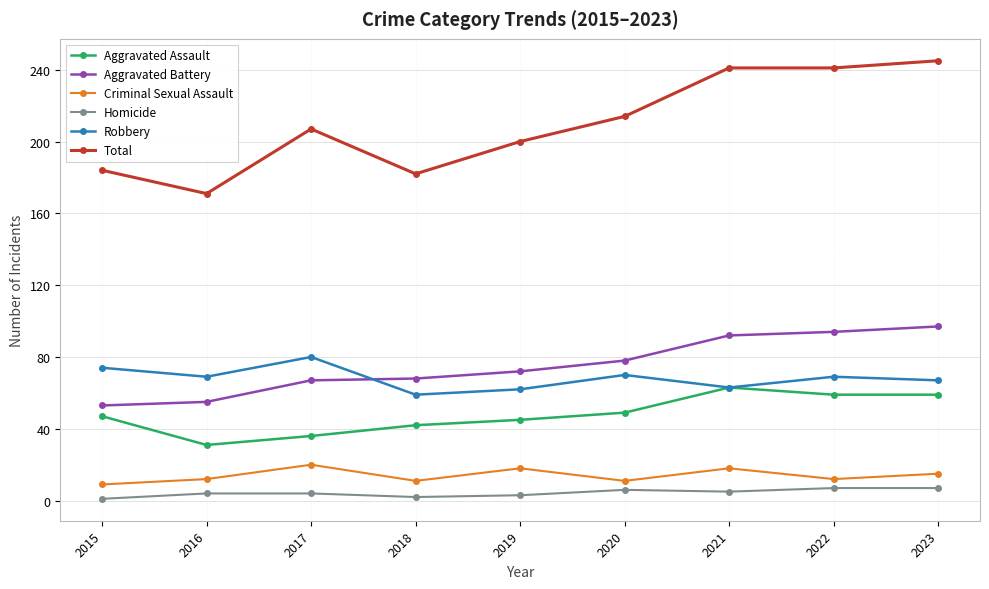

The value of Aggravated Assault at 2019 is 13. True or false?

False